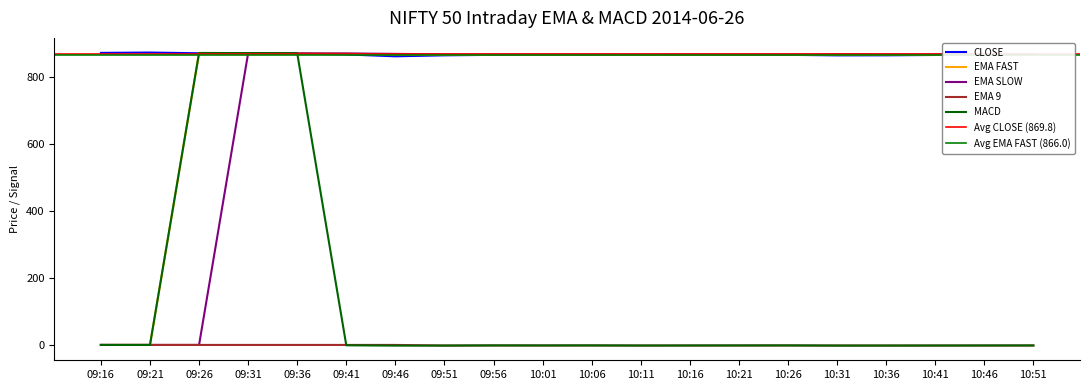

What is the value of the MACD point at the 5th from the left?

871.9